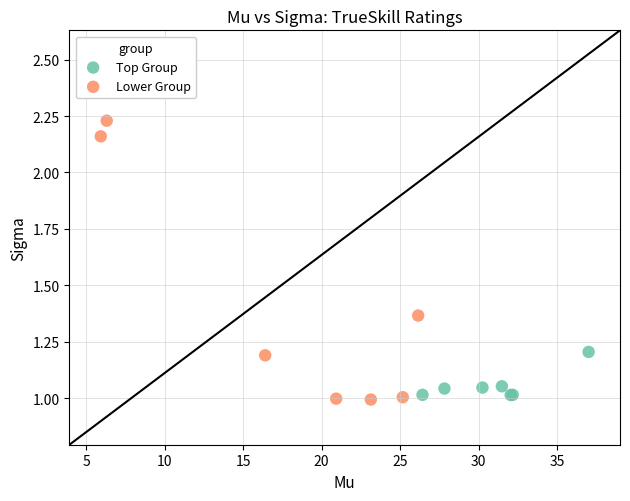

Which series contains the highest Y value?

Lower Group